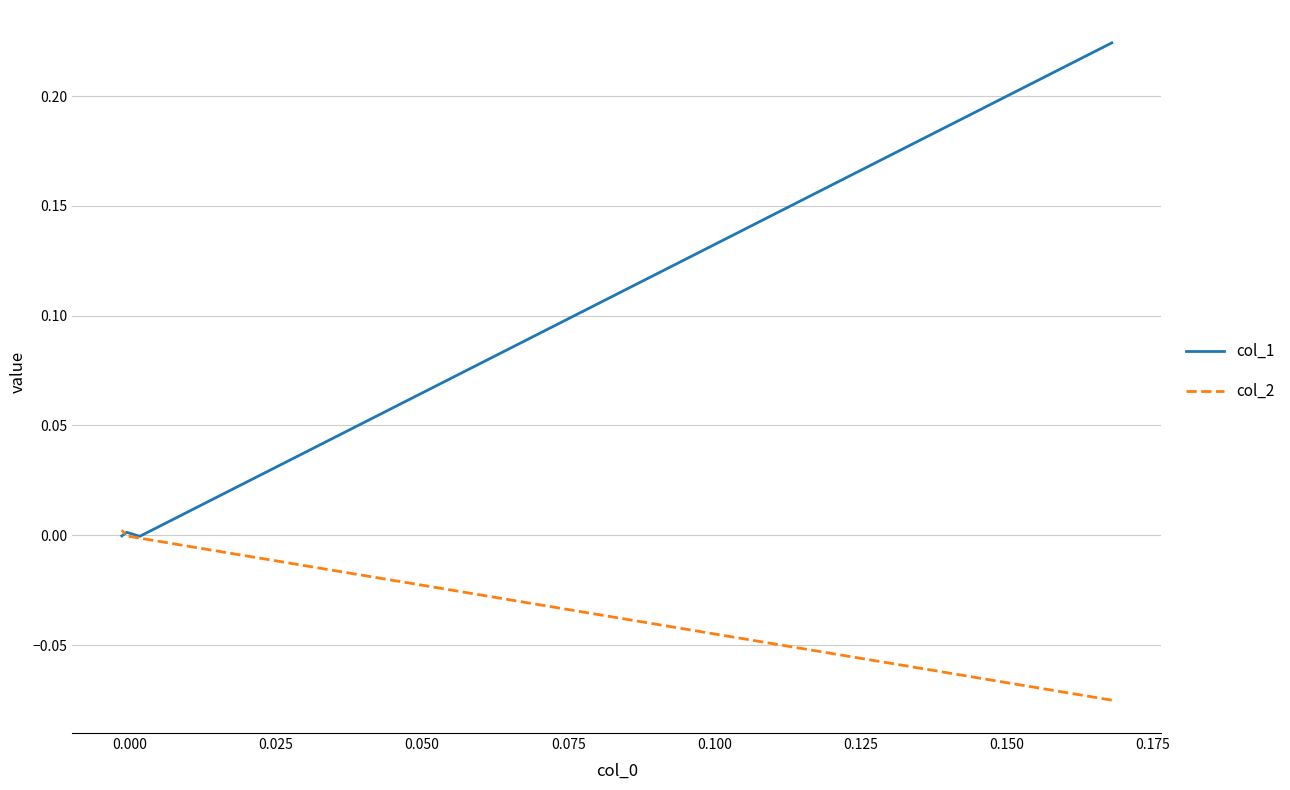

What is the label of the 2nd point from the right?

0.025